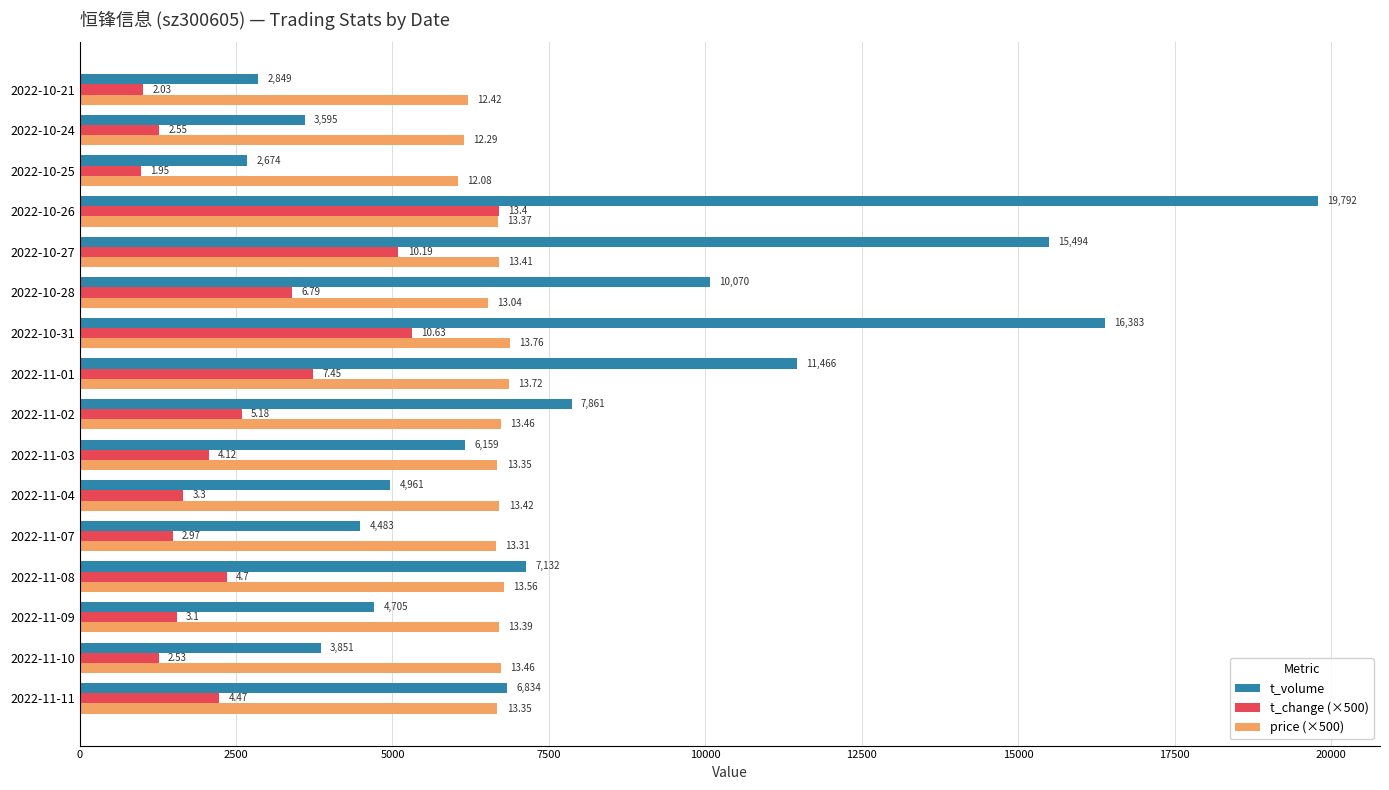

What is the difference between the maximum and minimum values in the price (×500) series?

840.0